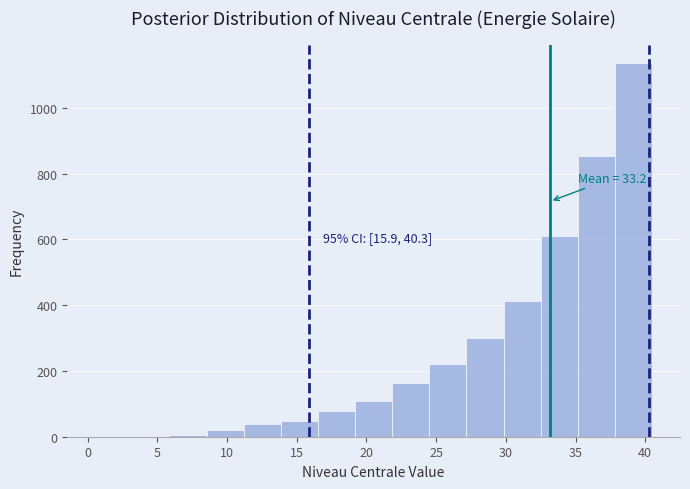

Which range on the x-axis has the tallest bar?

38.0 to 40.5